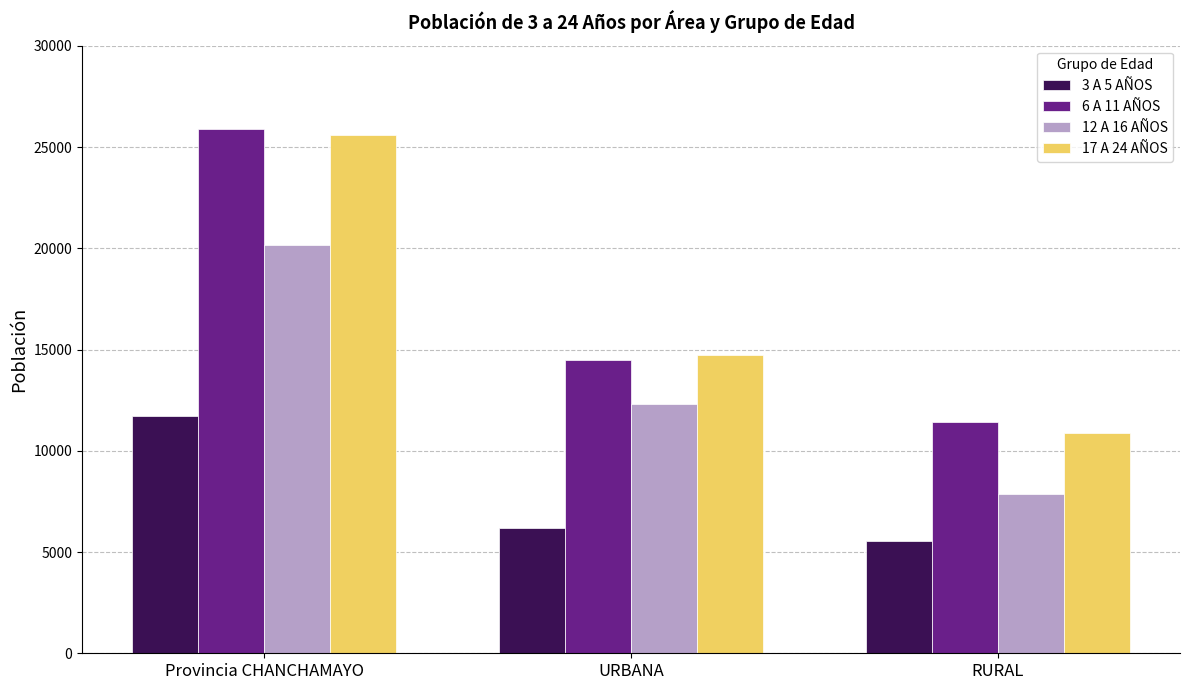

Rank the series at RURAL from lowest to highest value.

3 A 5 AÑOS, 12 A 16 AÑOS, 17 A 24 AÑOS, 6 A 11 AÑOS